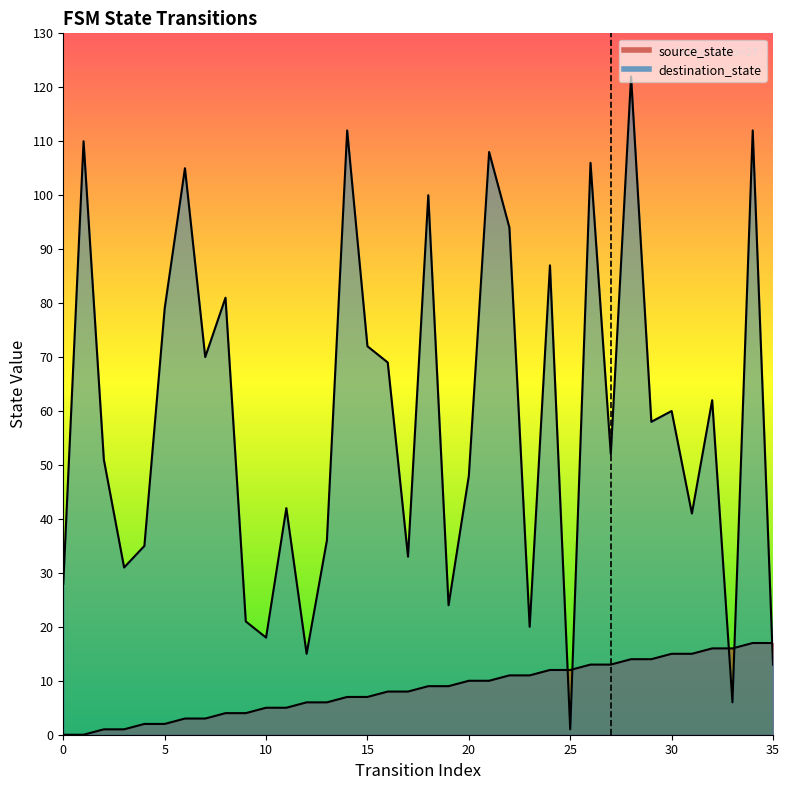

What are all the series names shown in the legend?

source_state, destination_state